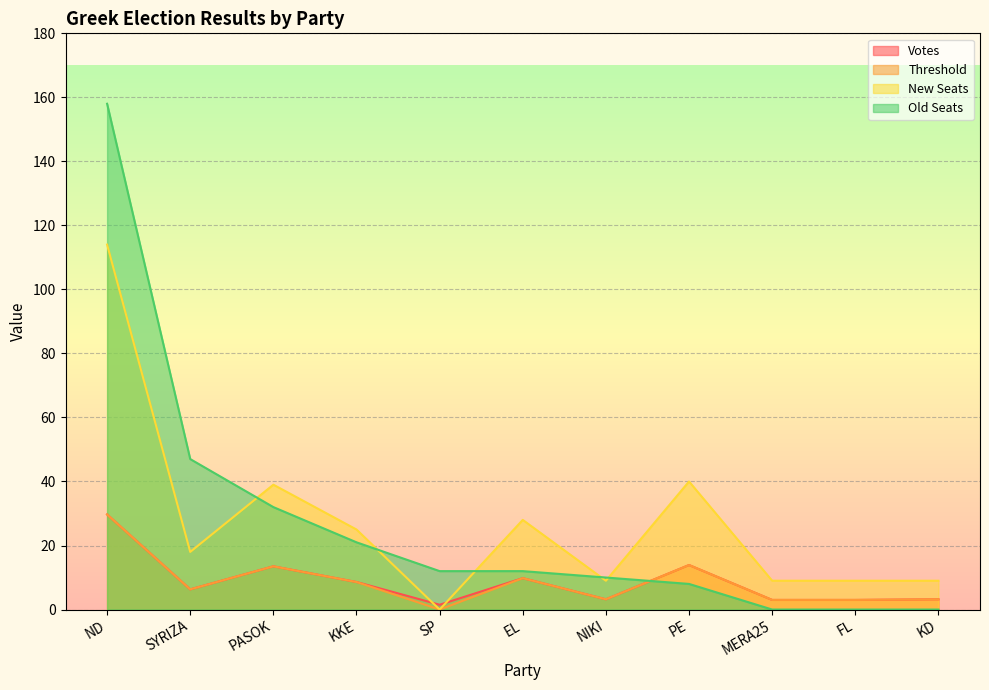

Reading right to left, what are all the values shown in this chart?

Votes: KD=3.2	FL=3.0	MERA25=3.0	PE=13.9	NIKI=3.2	EL=9.8	SP=1.5	KKE=8.6	PASOK=13.5	SYRIZA=6.3	ND=29.7
Threshold: KD=3.2	FL=3.0	MERA25=3.0	PE=13.9	NIKI=3.2	EL=9.8	SP=0.0	KKE=8.6	PASOK=13.5	SYRIZA=6.3	ND=29.7
New Seats: KD=9.0	FL=9.0	MERA25=9.0	PE=40.0	NIKI=9.0	EL=28.0	SP=0.0	KKE=25.0	PASOK=39.0	SYRIZA=18.0	ND=114.0
Old Seats: KD=0.0	FL=0.0	MERA25=0.0	PE=8.0	NIKI=10.0	EL=12.0	SP=12.0	KKE=21.0	PASOK=32.0	SYRIZA=47.0	ND=158.0